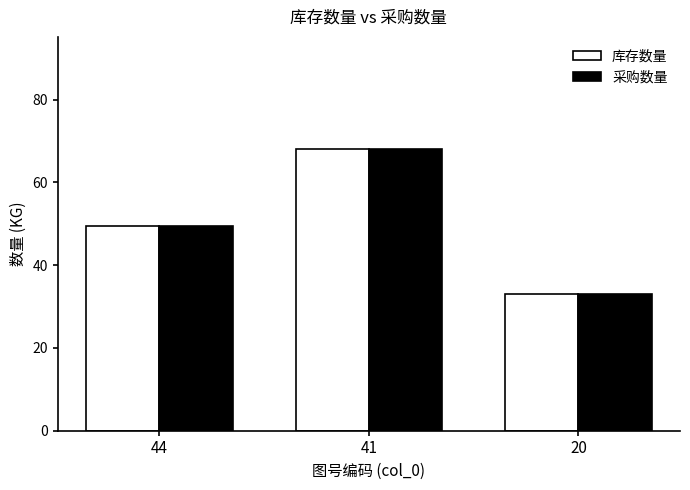

What is the difference between the 采购数量 values at 20 and 41?

35.0